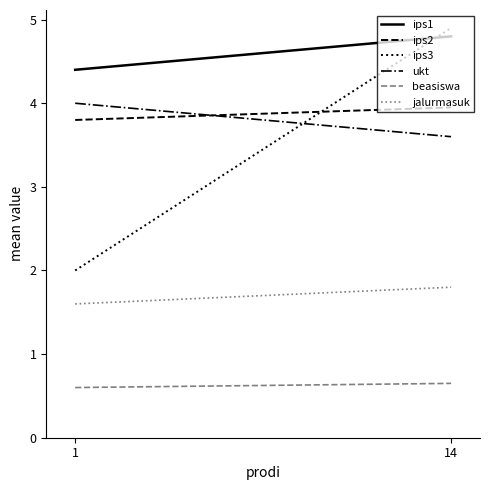

Which series changed the most between 1 and 14?

ips3